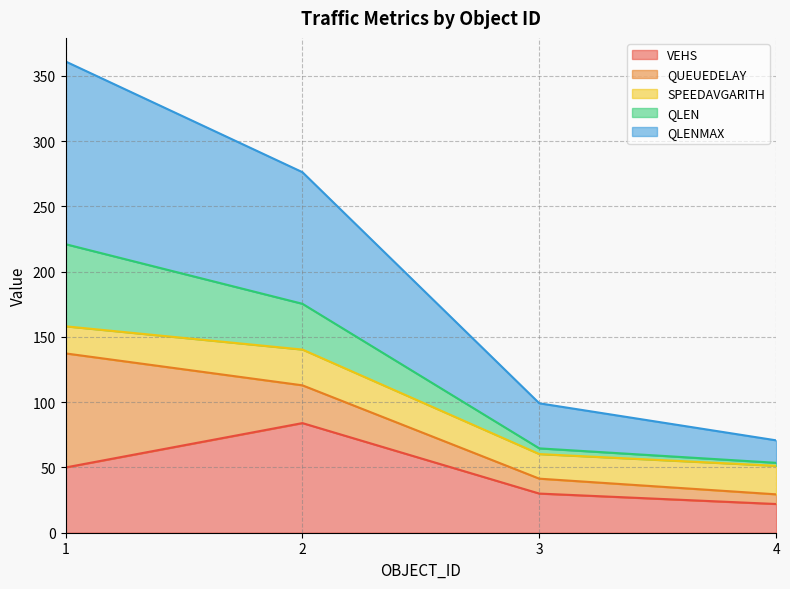

True or false: QLENMAX and QLEN intersect in this chart.

False